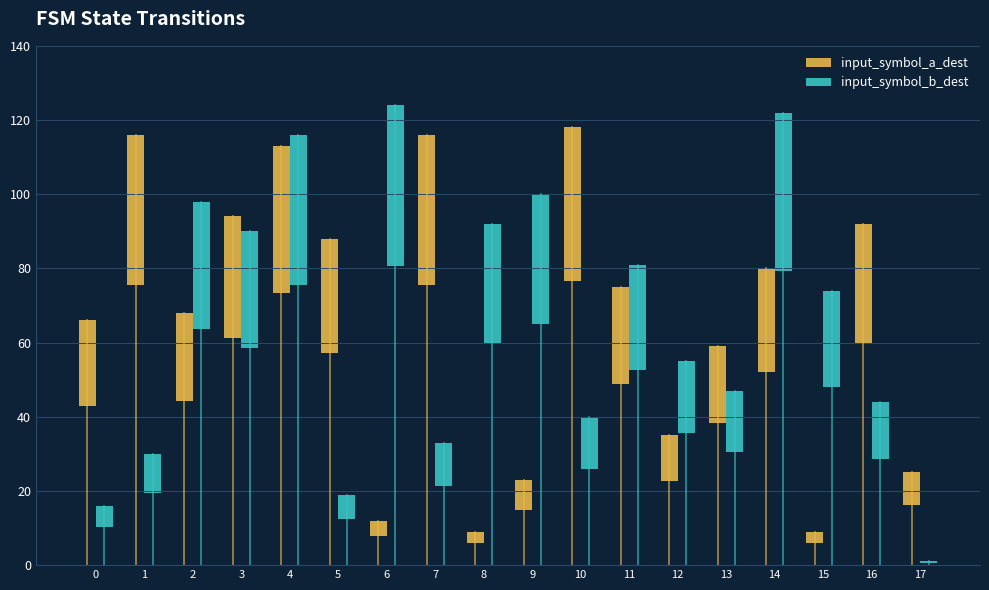

Reading right to left, extract all data points from this chart.

input_symbol_a_dest: 8.8	32.2	3.1	28.0	20.6	12.2	26.3	41.3	8.0	3.1	40.6	4.2	30.8	39.5	32.9	23.8	40.6	23.1
input_symbol_b_dest: 0.3	15.4	25.9	42.7	16.5	19.2	28.4	14.0	35.0	32.2	11.5	43.4	6.7	40.6	31.5	34.3	10.5	5.6